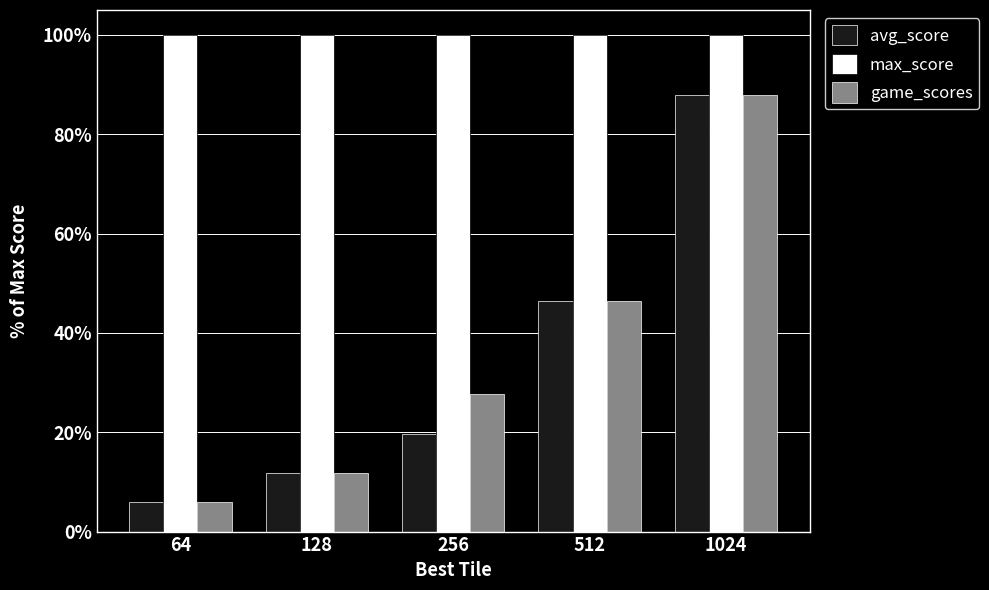

Does the chart contain stacked bars?

No